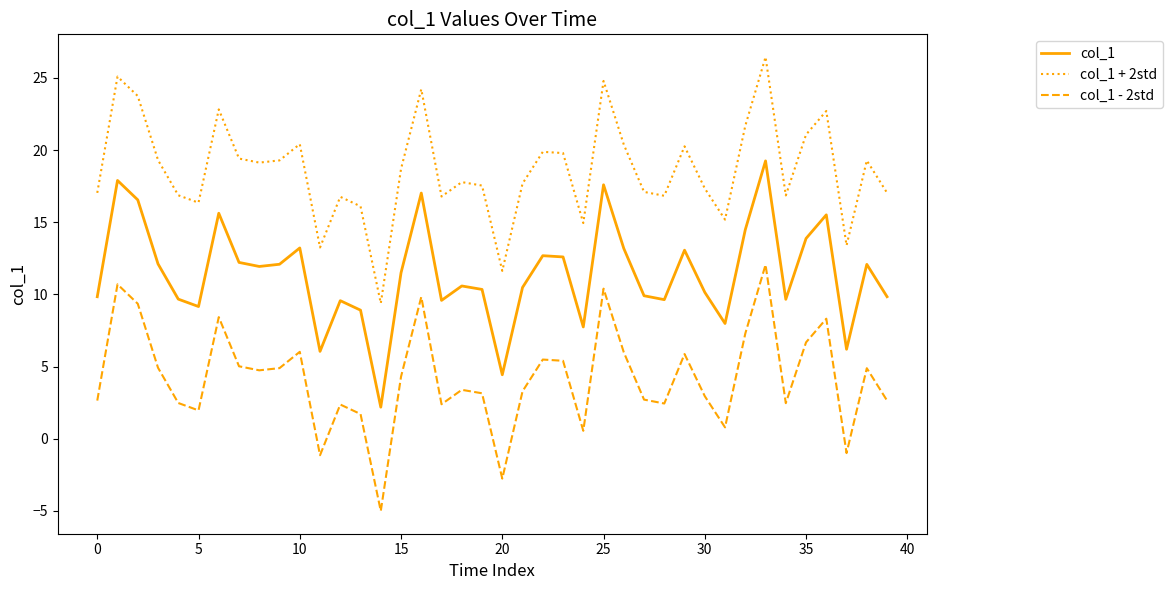

True or false: col_1 - 2std and col_1 cross at least once.

False